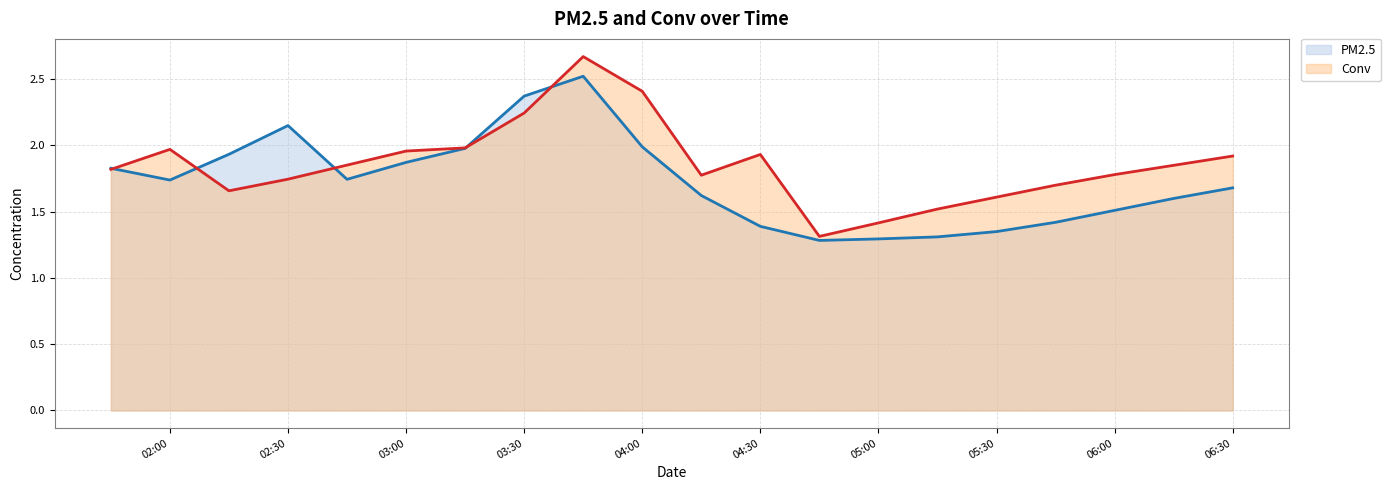

Does the chart display data point markers on the line(s)?

No